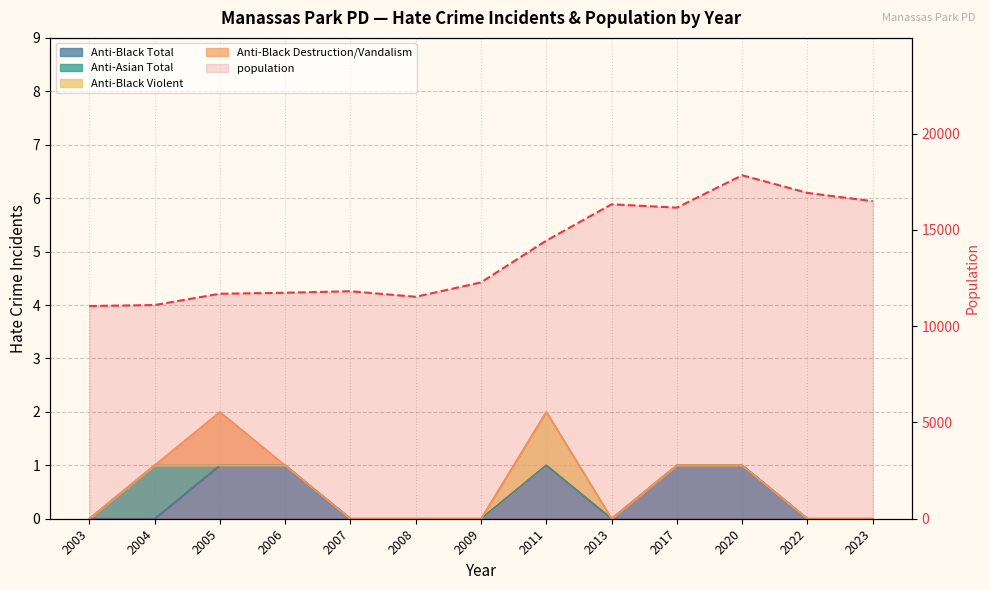

What is the sum of the values at 2013 and 2022?

33255